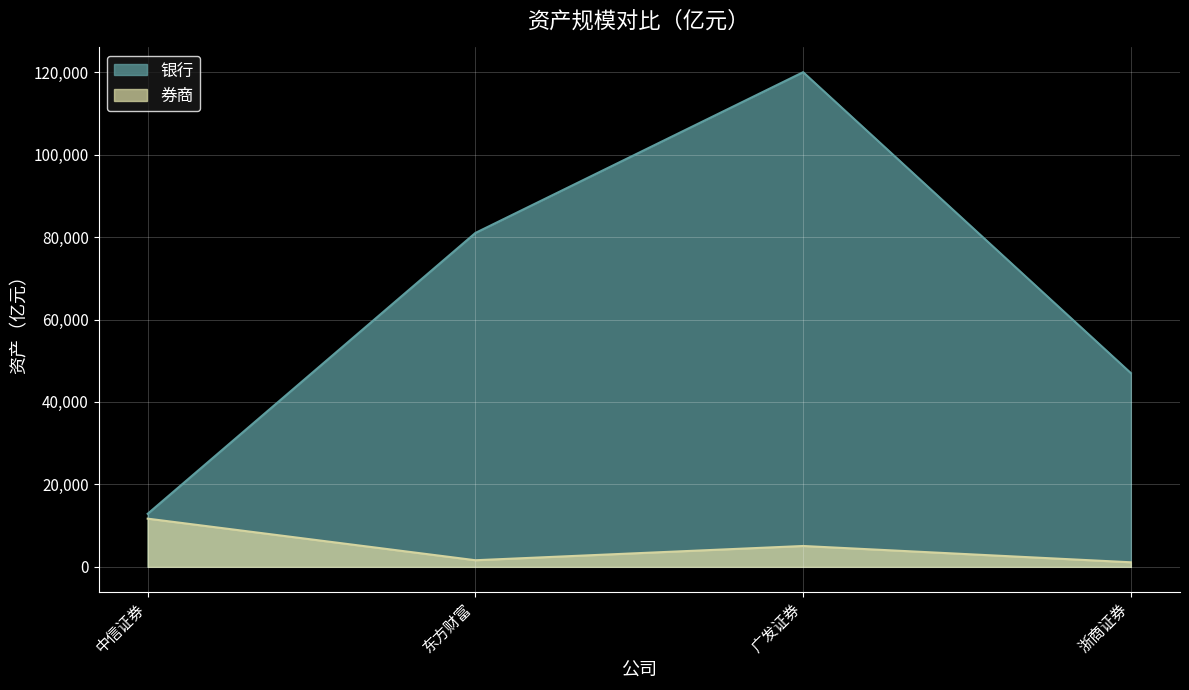

True or false: 银行 and 券商 cross at least once.

False